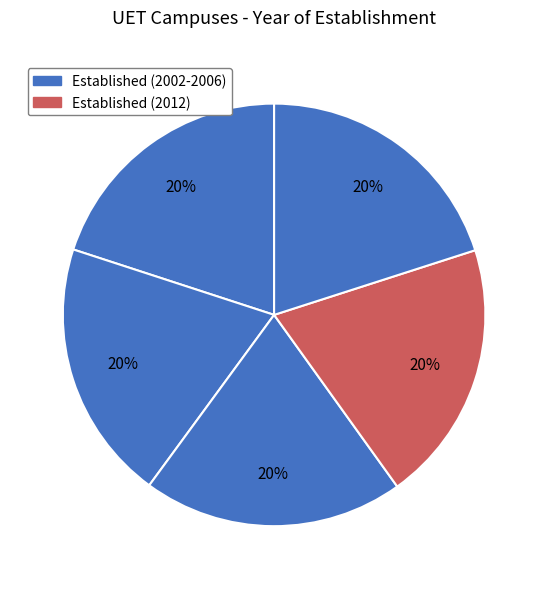

How many slices are in this pie chart?

5